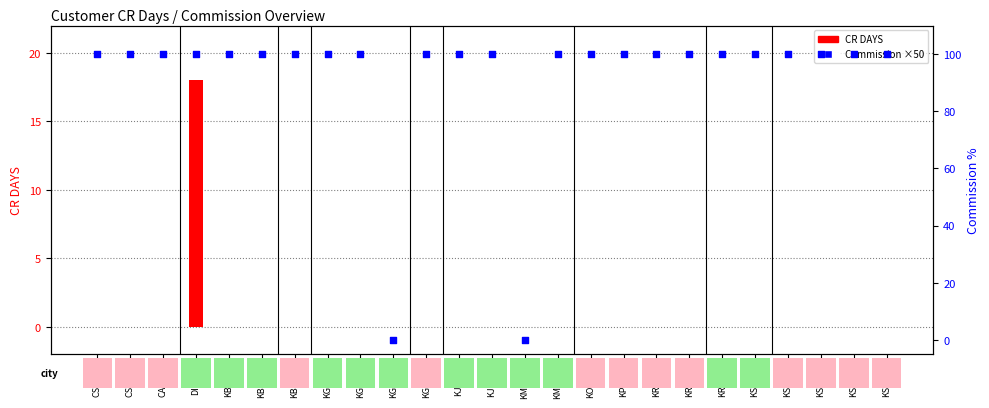

Which series has the widest spread of Y values?

commission (×50)